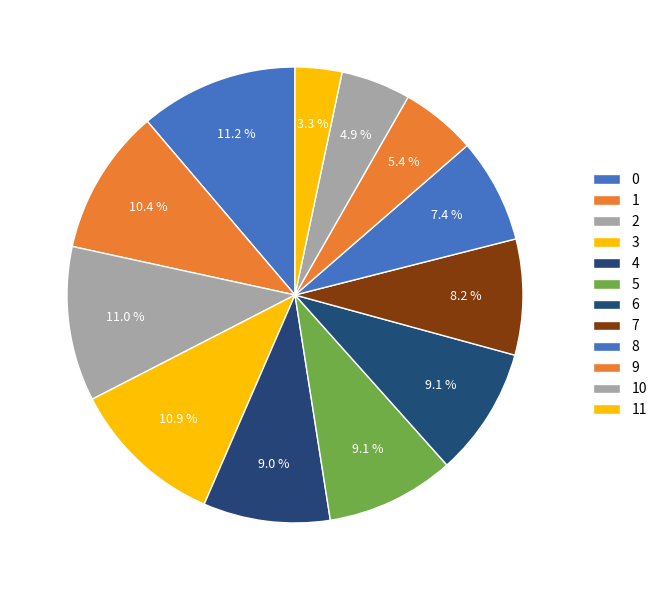

How many slices are in this pie chart?

12